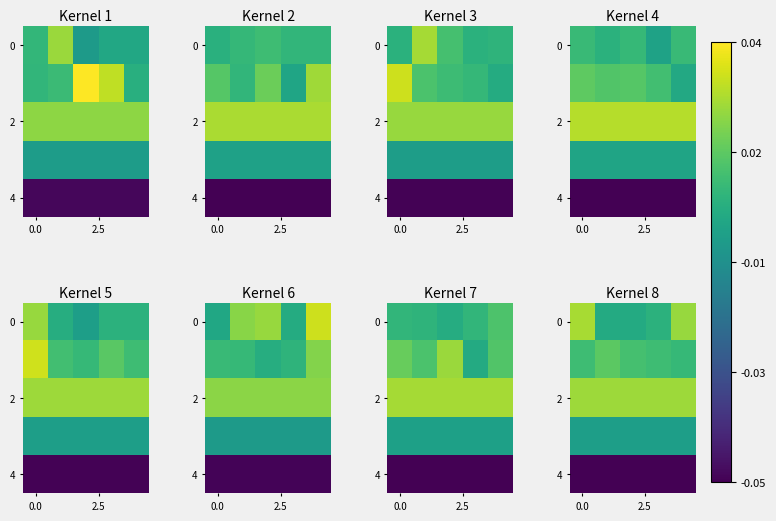

What is the spread (max minus min) of values at 2.5?

0.1